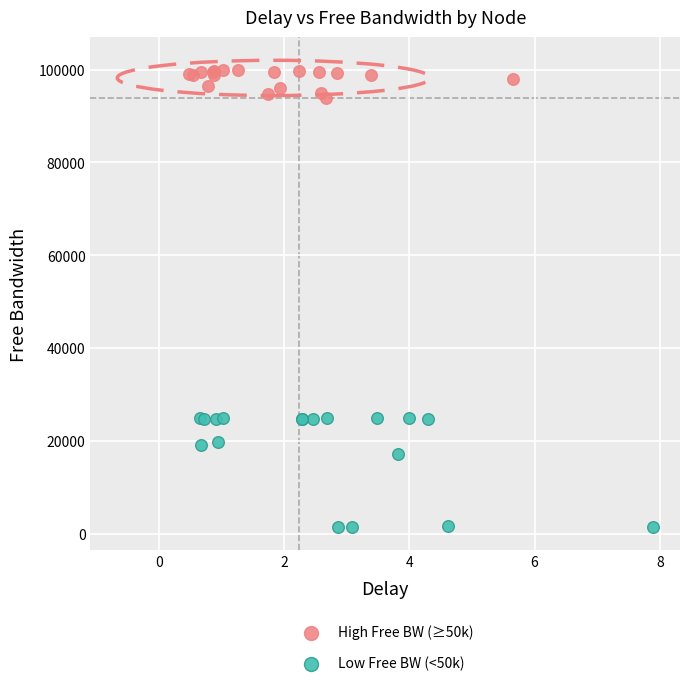

Which series has the widest spread of Y values?

Low Free BW (<50k)